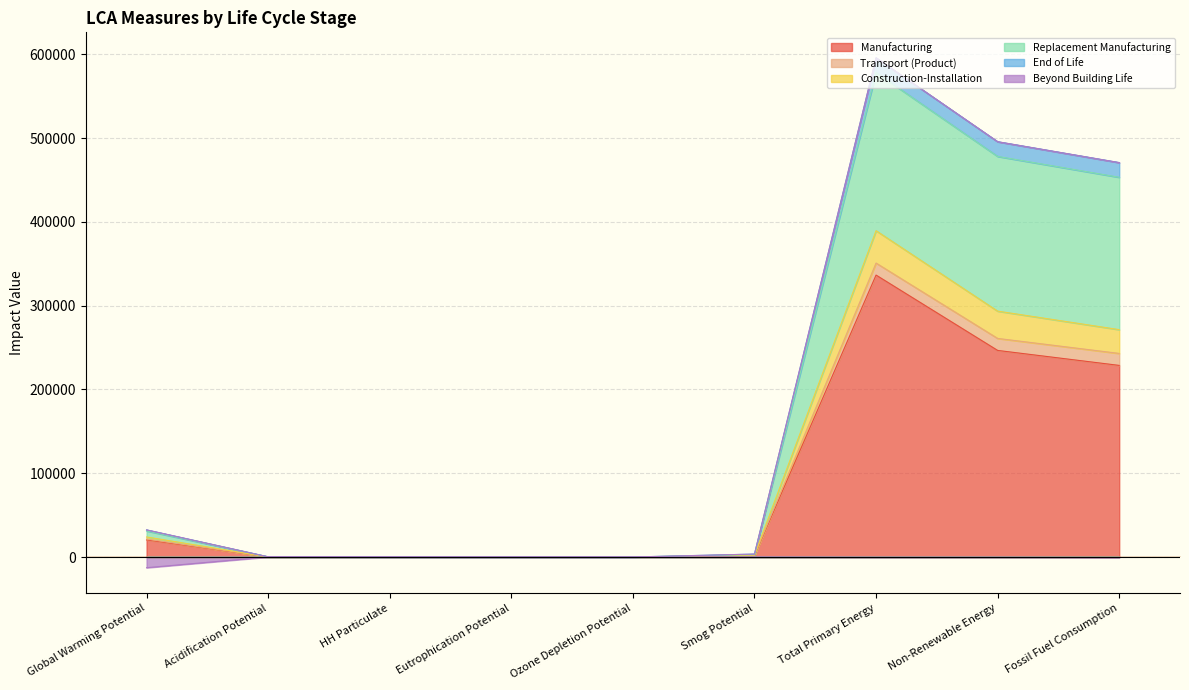

What are all the series names shown in the legend?

Manufacturing, Transport (Product), Construction-Installation, Replacement Manufacturing, End of Life, Beyond Building Life